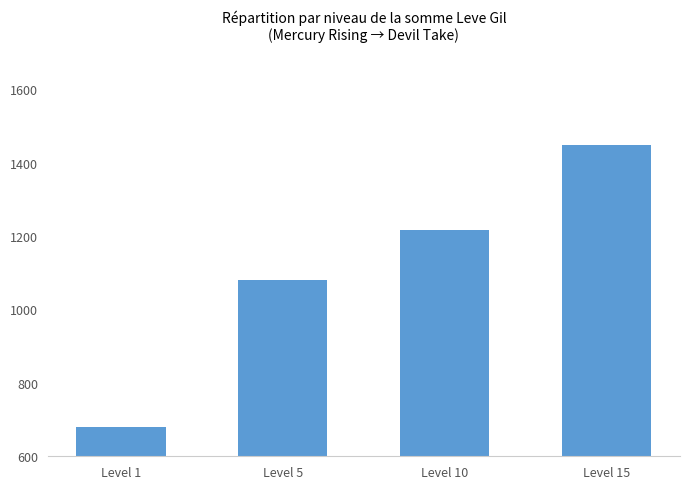

What is the change in value from Level 1 to Level 15?

+768